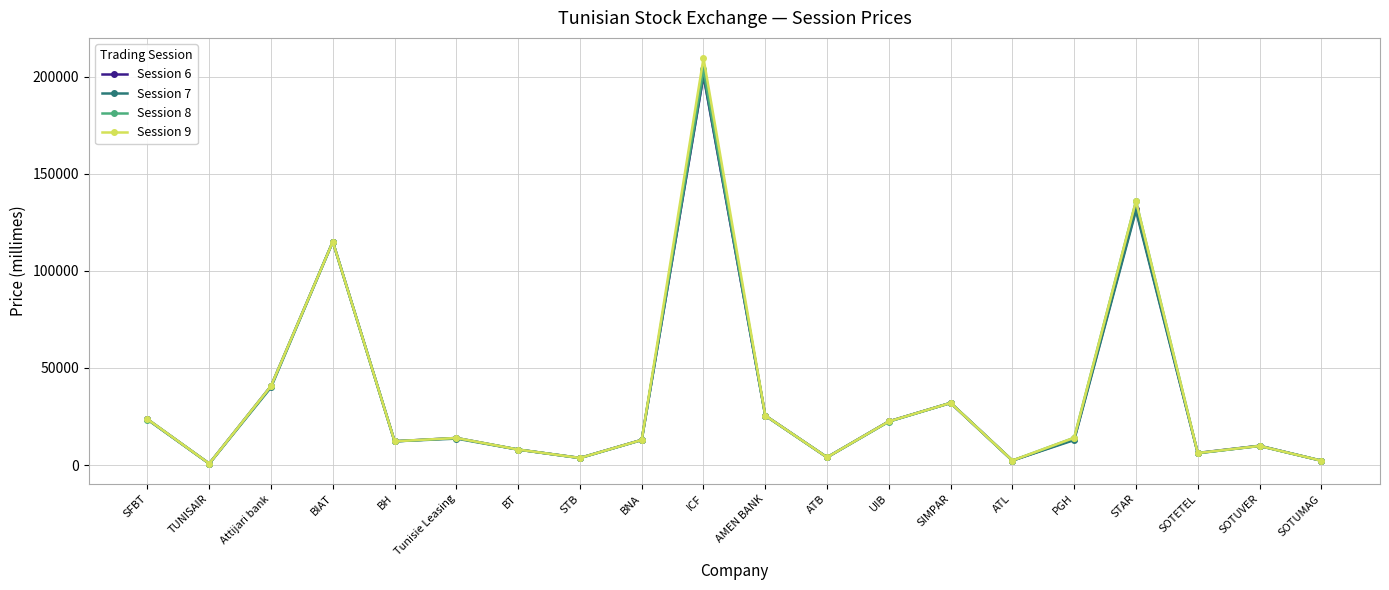

What position from the left is STB?

8